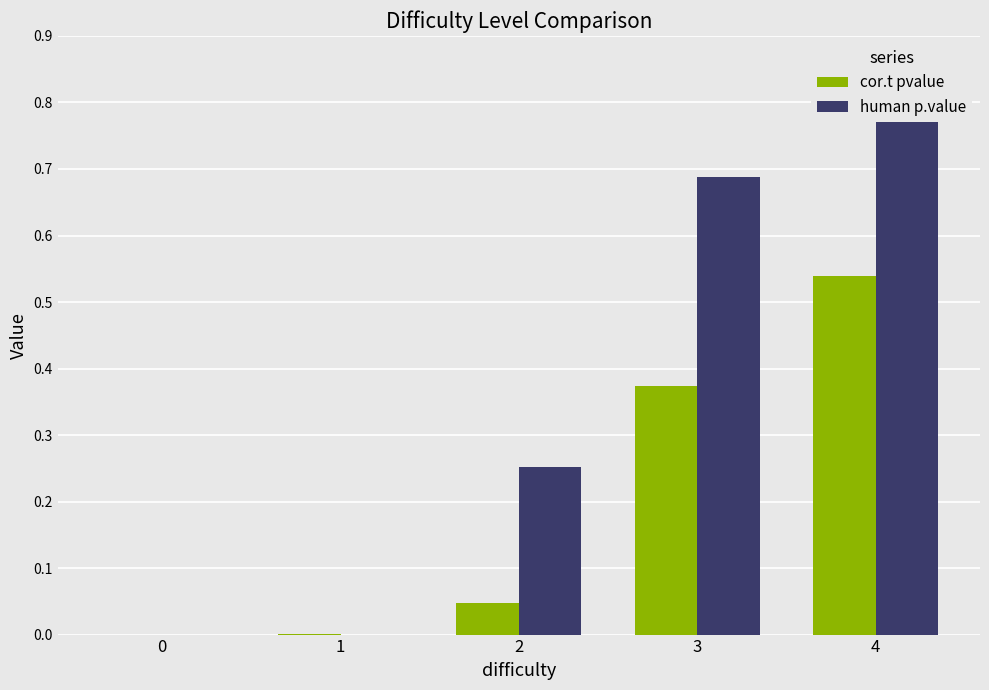

At which label does human p.value reach its peak?

4